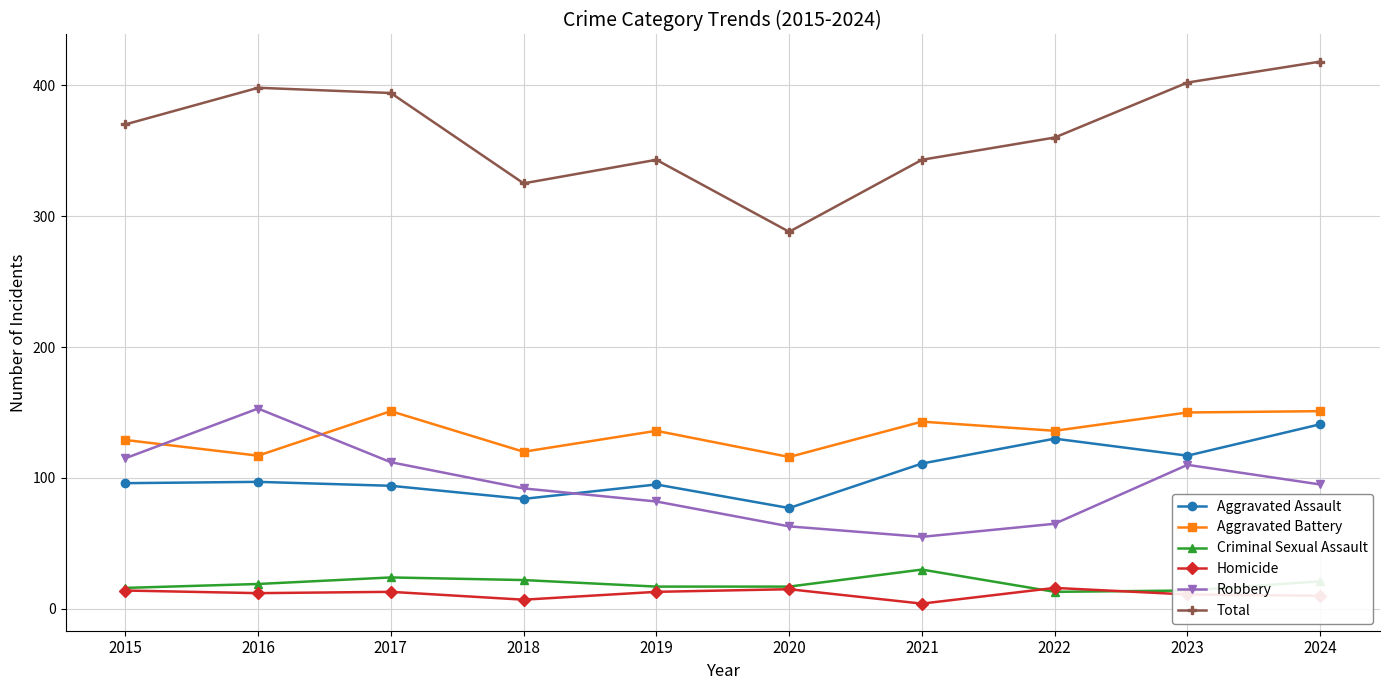

True or false: Criminal Sexual Assault and Robbery intersect in this chart.

False